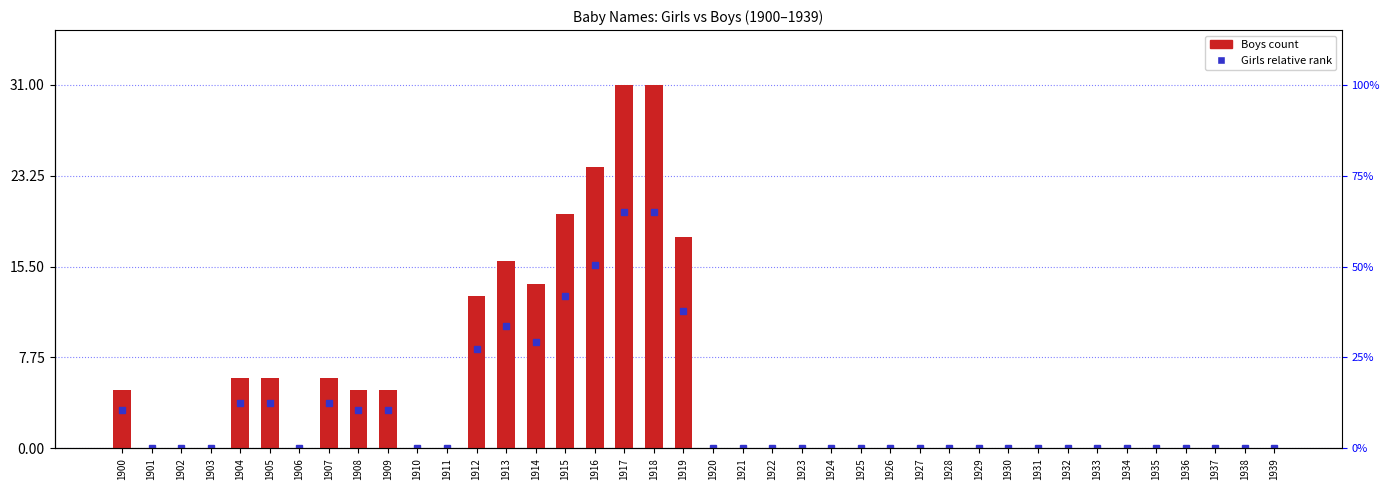

The value at 1921 is 12. True or false?

False